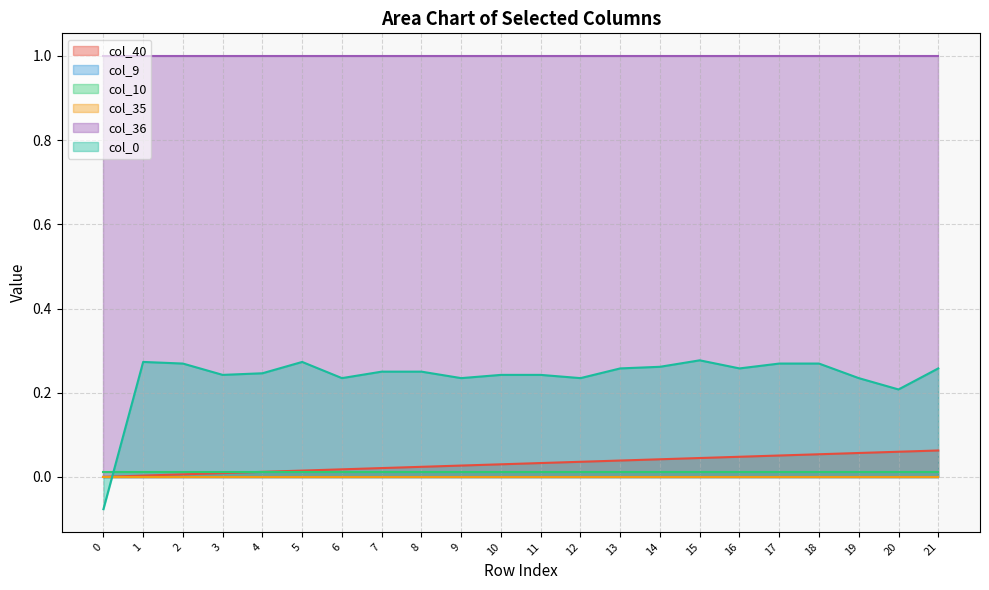

What is the total value across all series at 14?

1.3